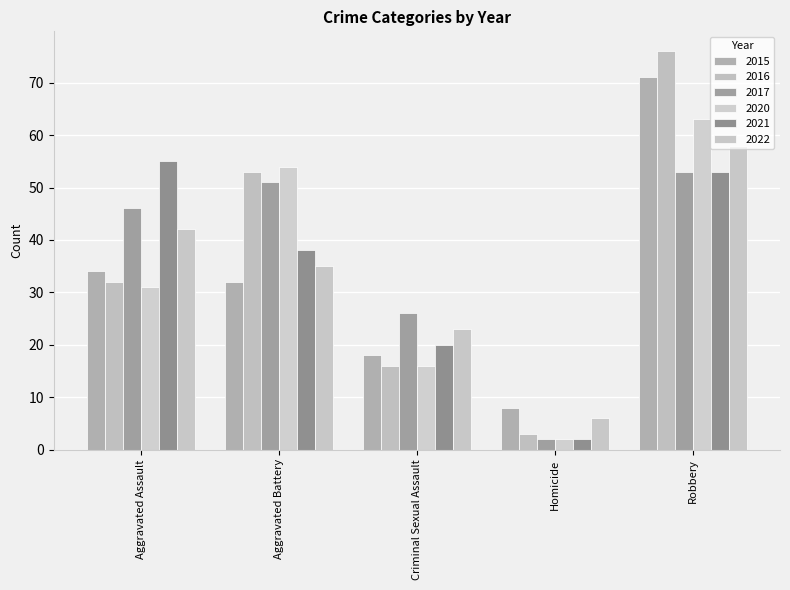

At which label does 2021 first exceed 38?

Aggravated Assault